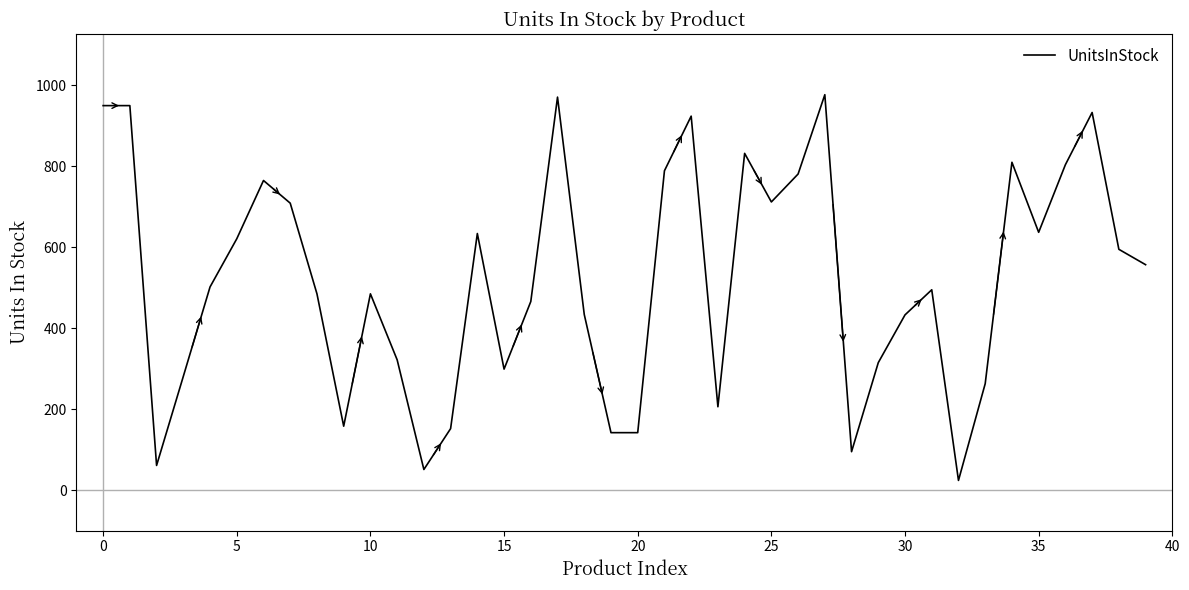

Count the number of data series in this chart.

1